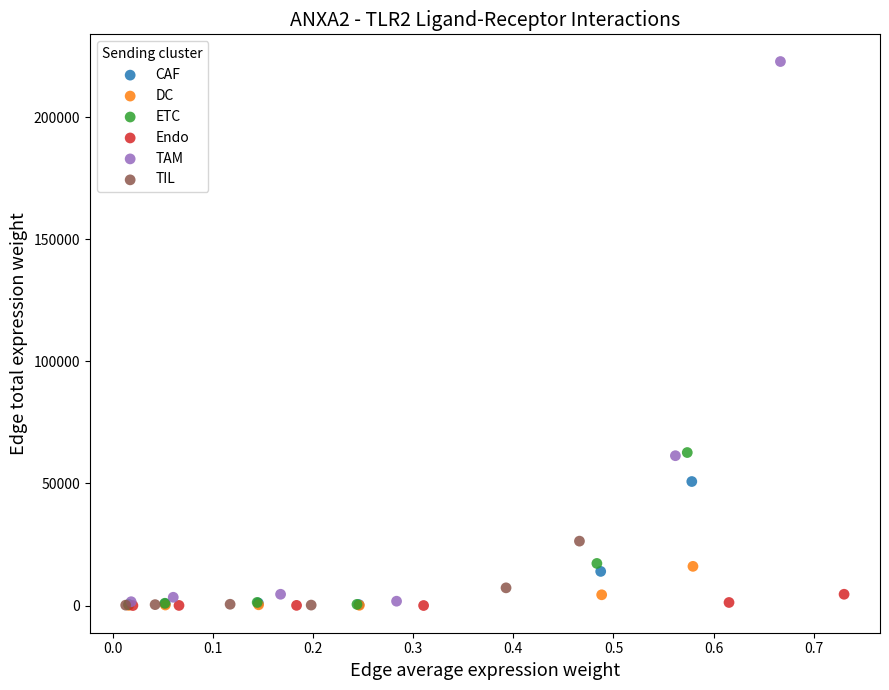

Which series reaches the maximum Y coordinate?

TAM